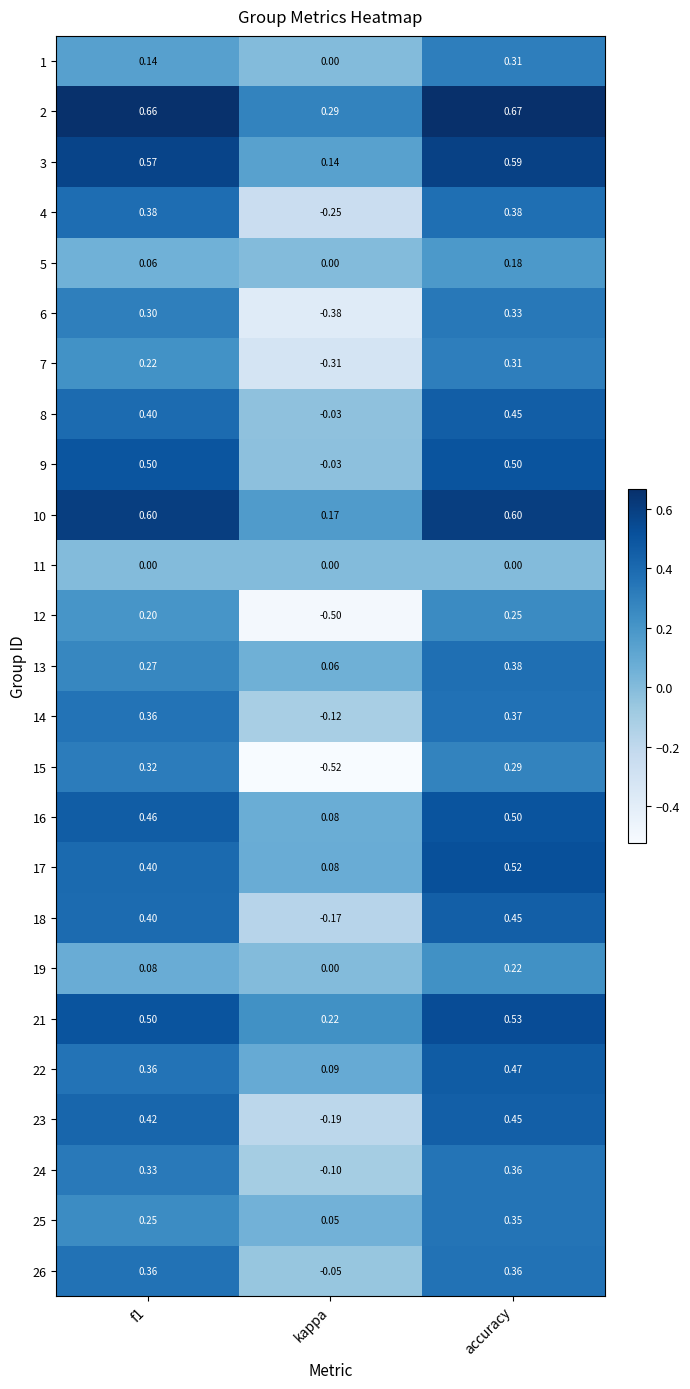

Count the number of data series in this chart.

25